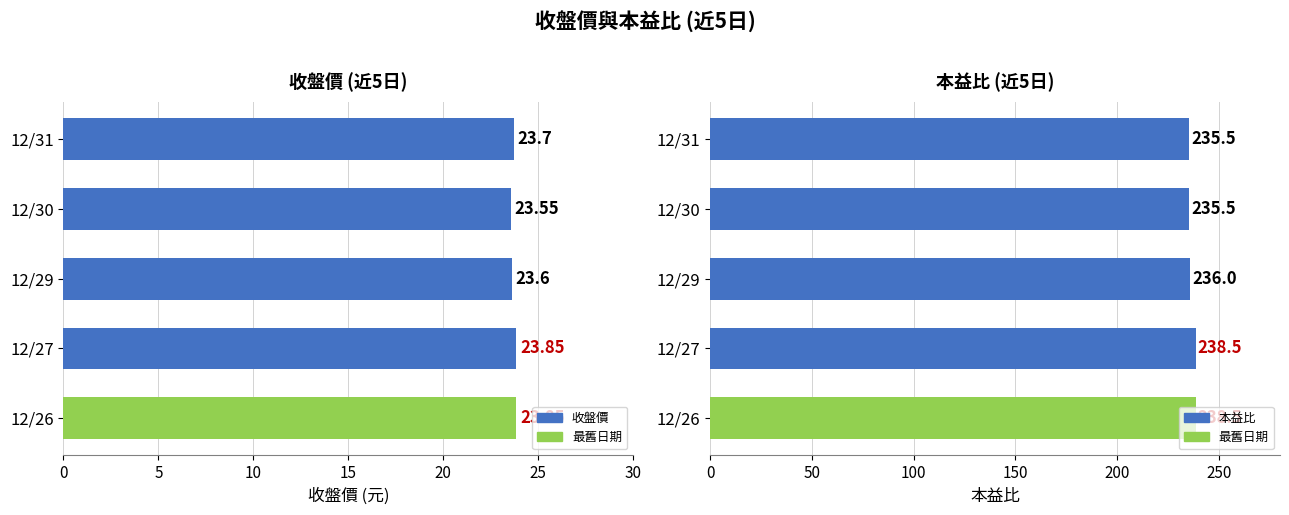

The 本益比 series shows 329.2 at 12/29. True or false?

False